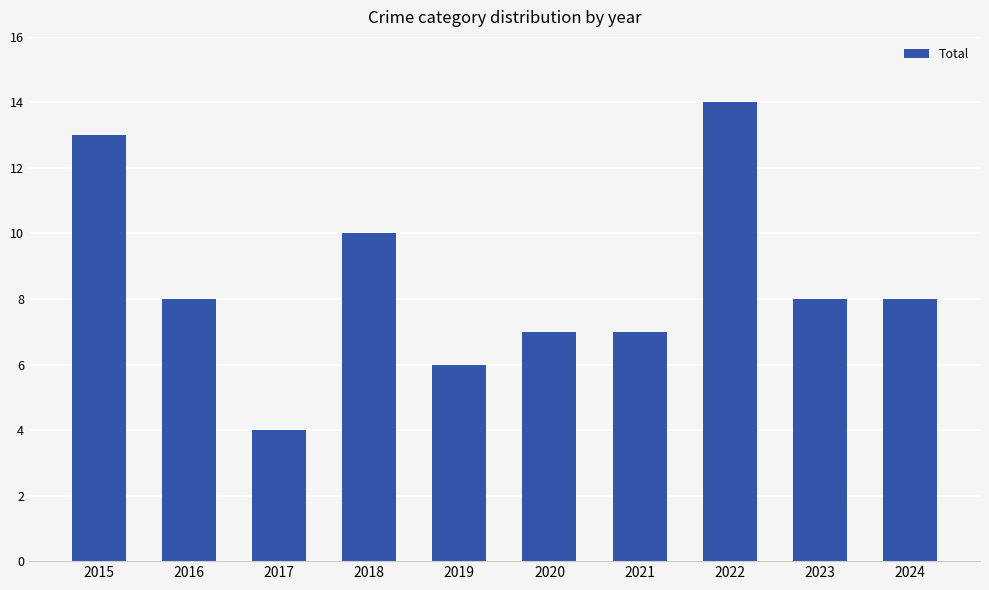

What is the change in value from 2020 to 2024?

+1